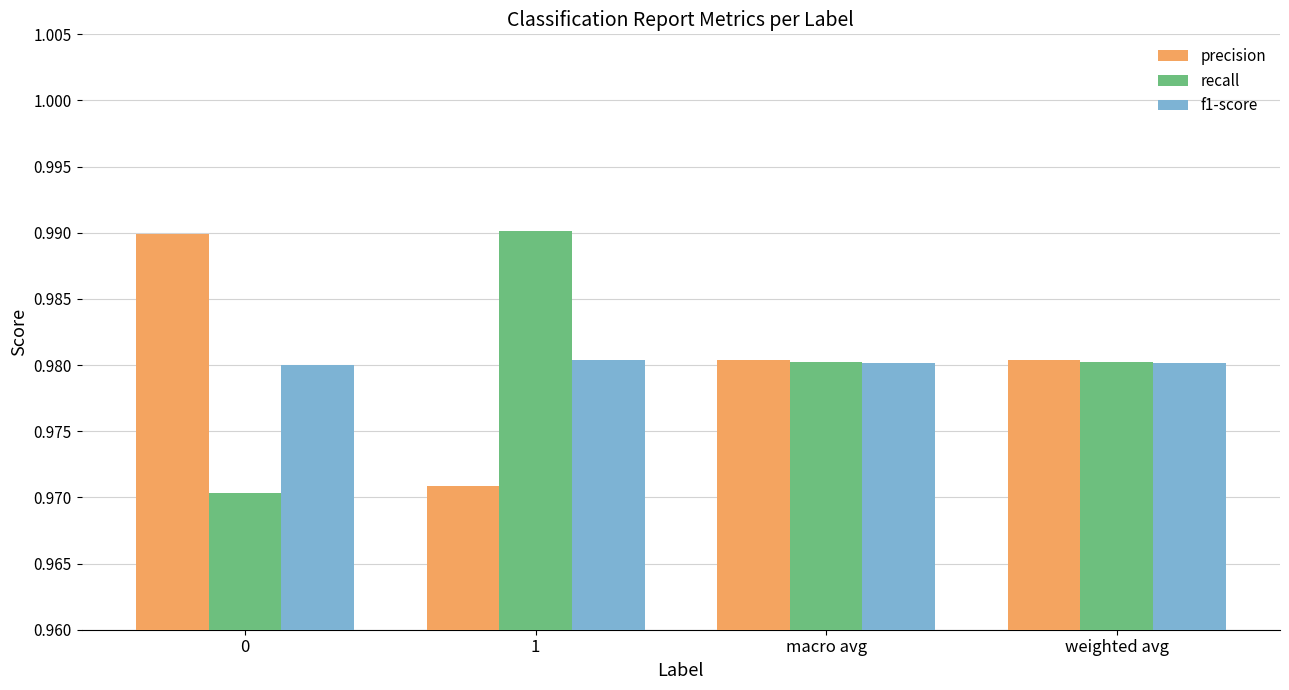

What is the total value across all series at 0?

2.9